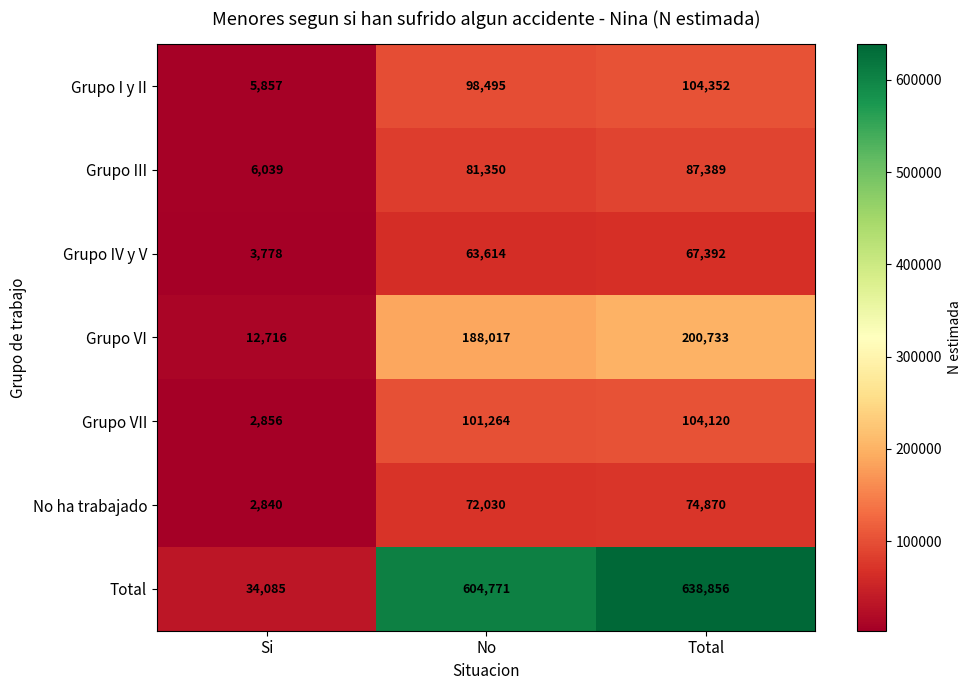

Is it true that Grupo VI equals 359329 at Total?

False